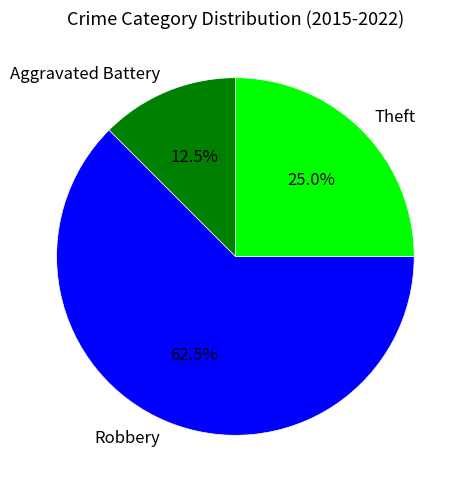

Count the number of slices in the pie.

3